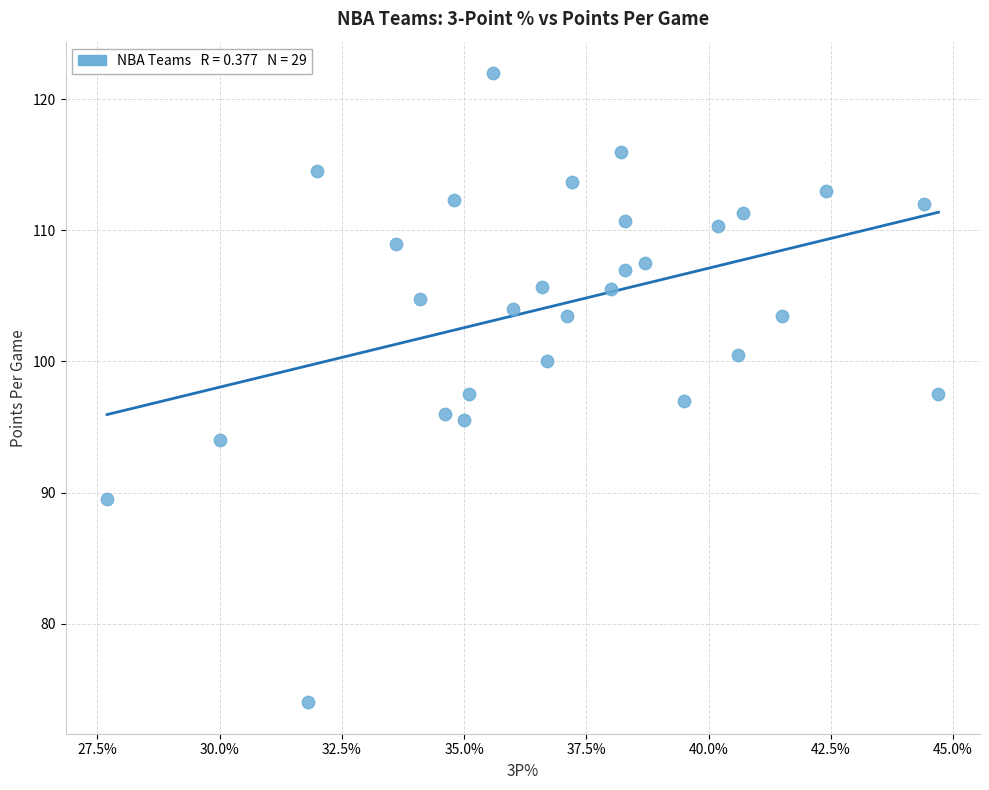

What is the range of X values (max minus min)?

17.0